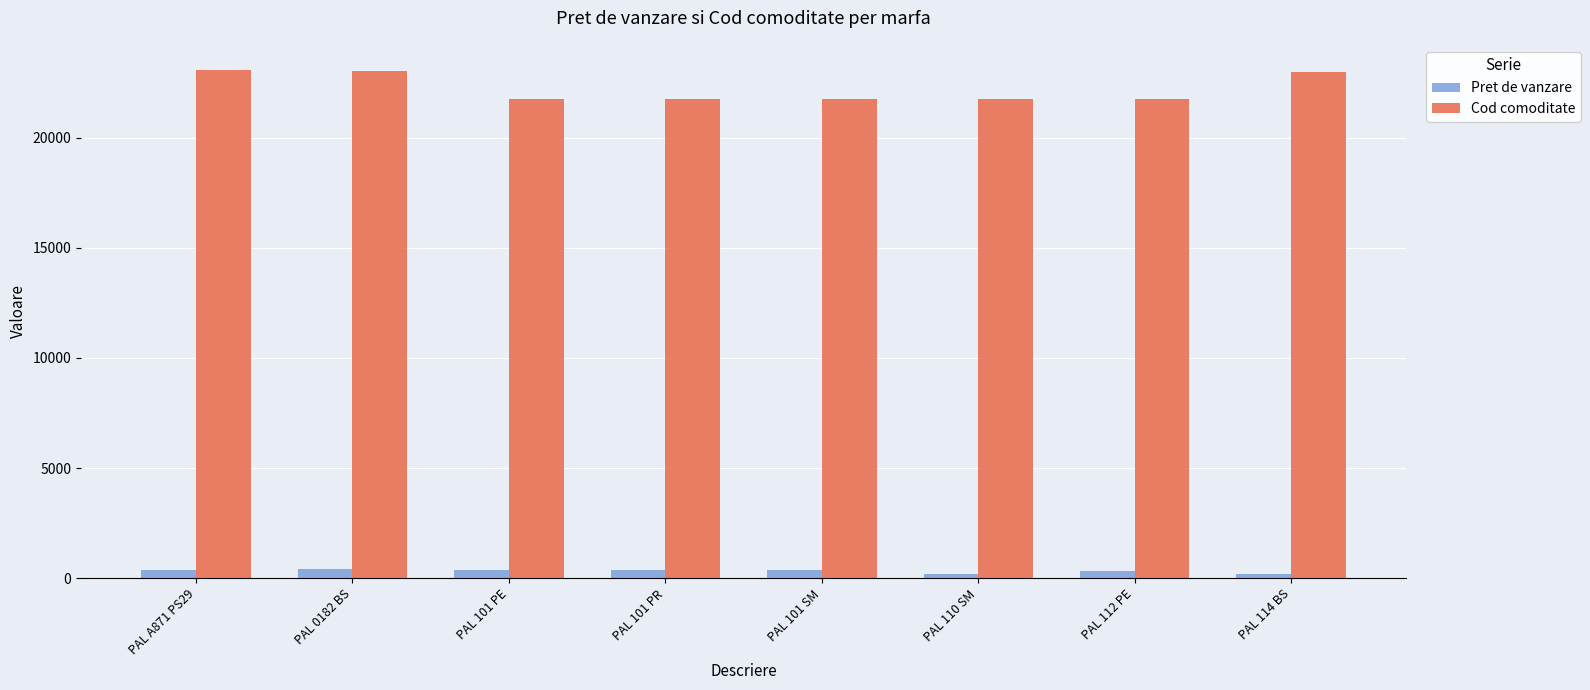

How many distinct data groups are displayed?

2